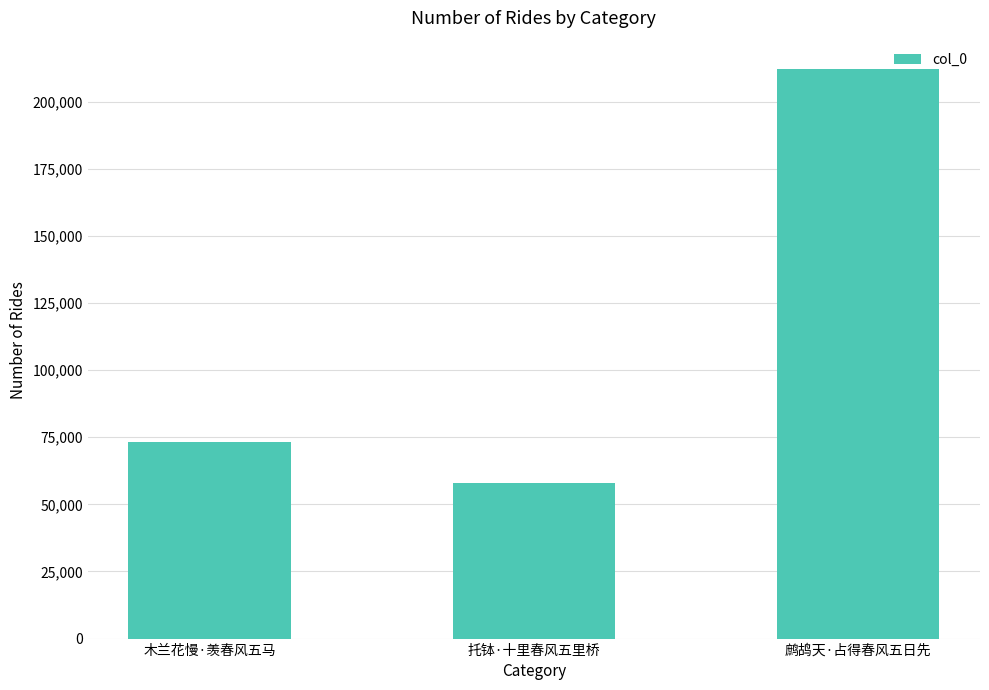

Reading left to right, transcribe all the data shown in this chart.

73129	58082	212068